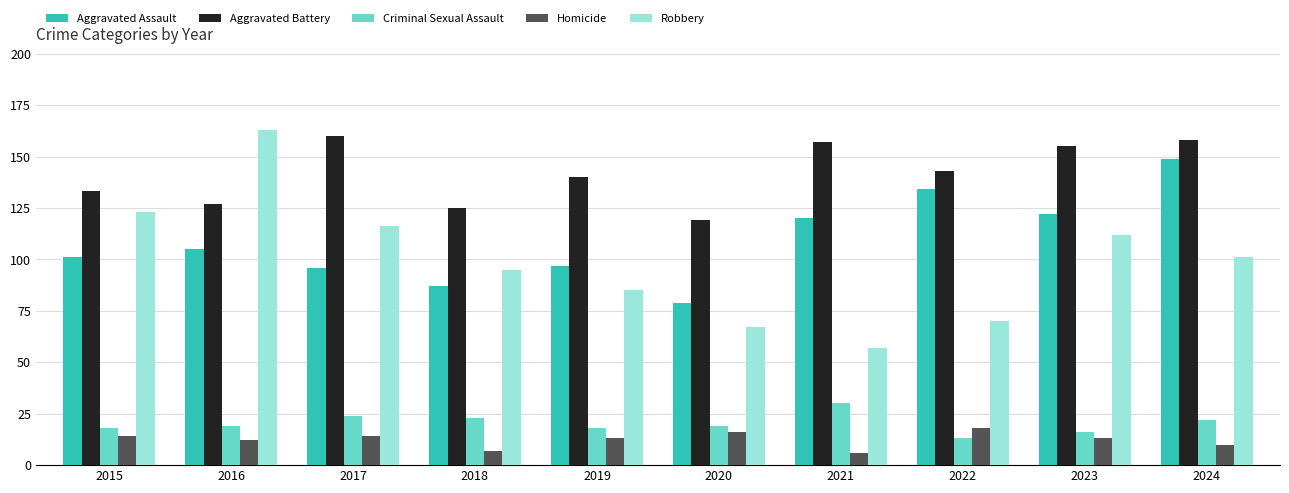

What is the total value across all series at 2024?

440